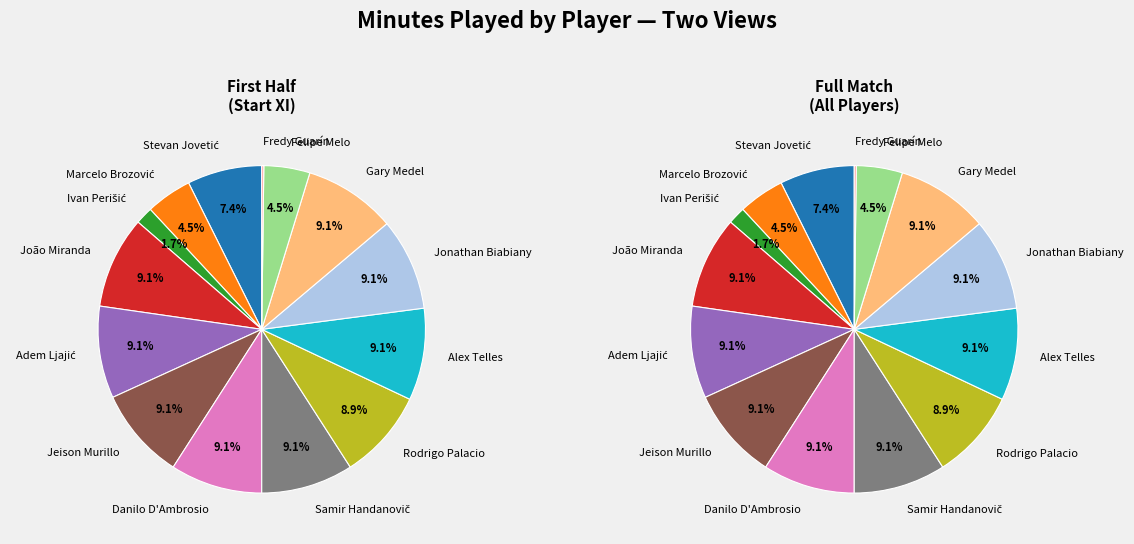

What is the smallest slice in the pie chart?

Fredy Guarín